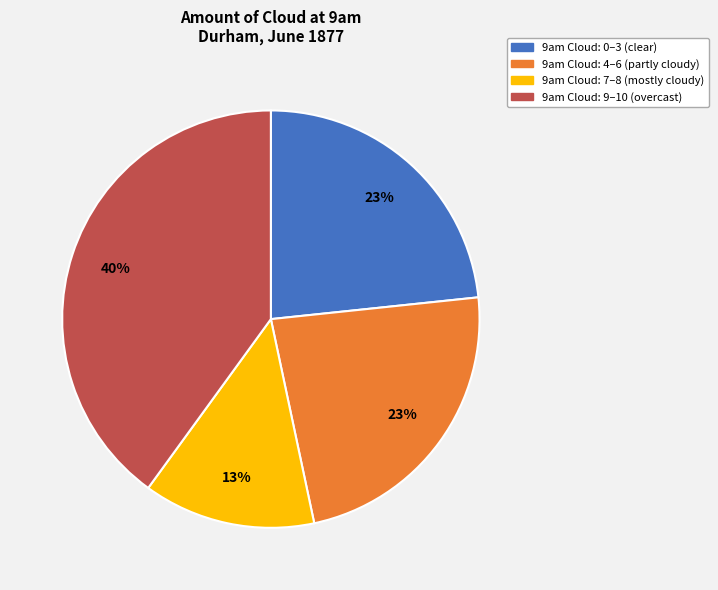

To the nearest percent, what is the difference between the 9am Cloud: 9–10 (overcast) and 9am Cloud: 7–8 (mostly cloudy) slice percentages?

27%